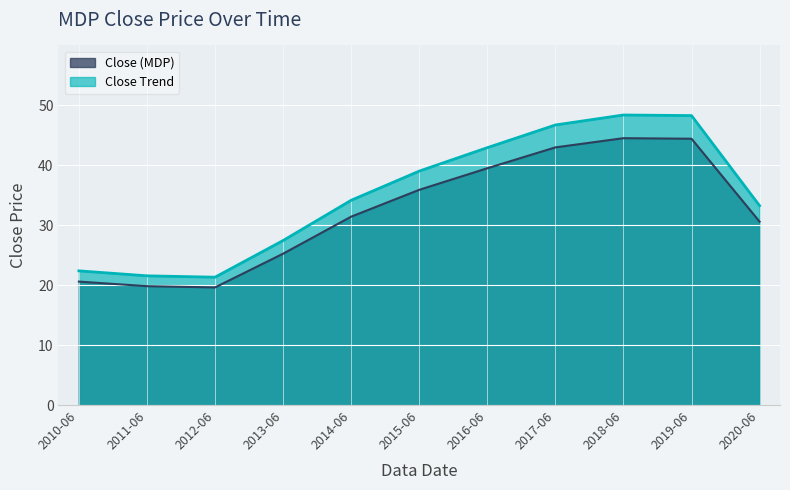

What position from the left is 2011-06?

2